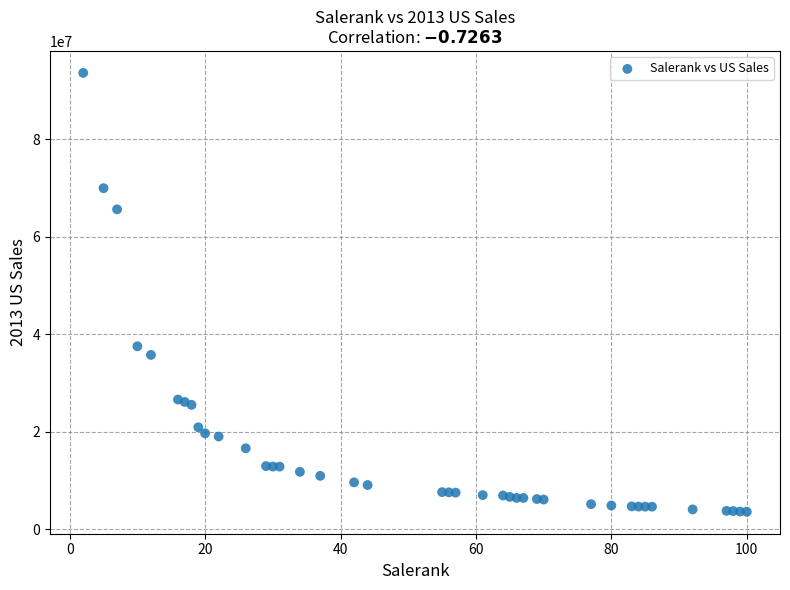

What Y value in the scatter plot is closest to 48599000?

37534000